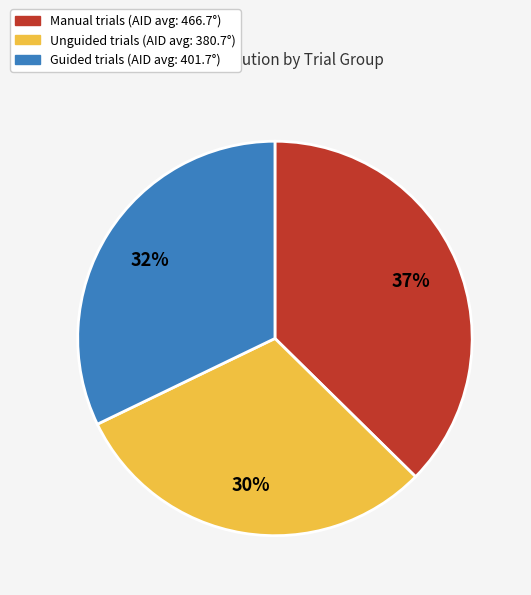

To the nearest percent, what is the difference between the largest and smallest slice percentages?

7%